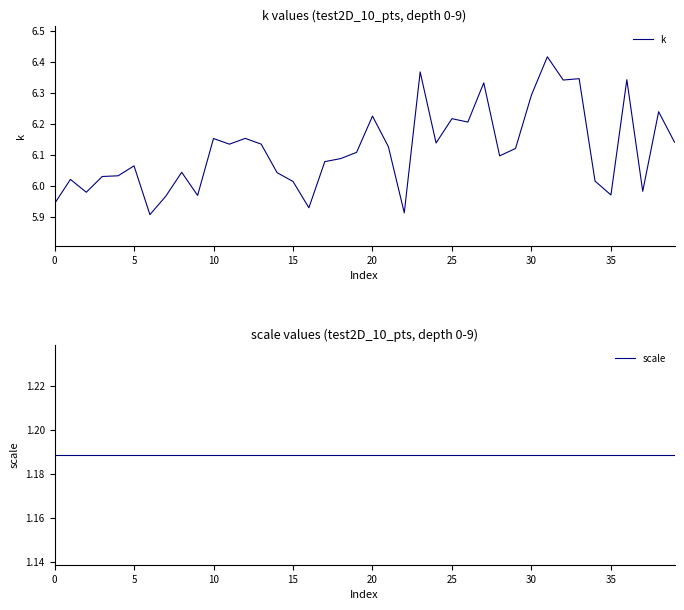

What is the sum of the scale values at 39 and 9?

2.4